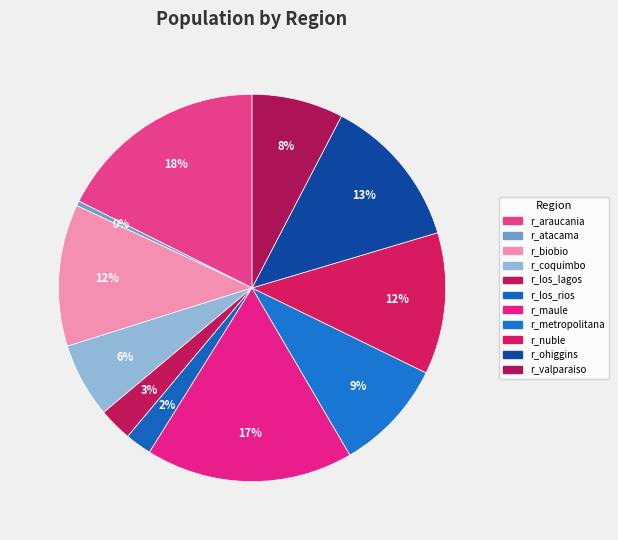

Which category has the smallest portion of the pie?

r_atacama